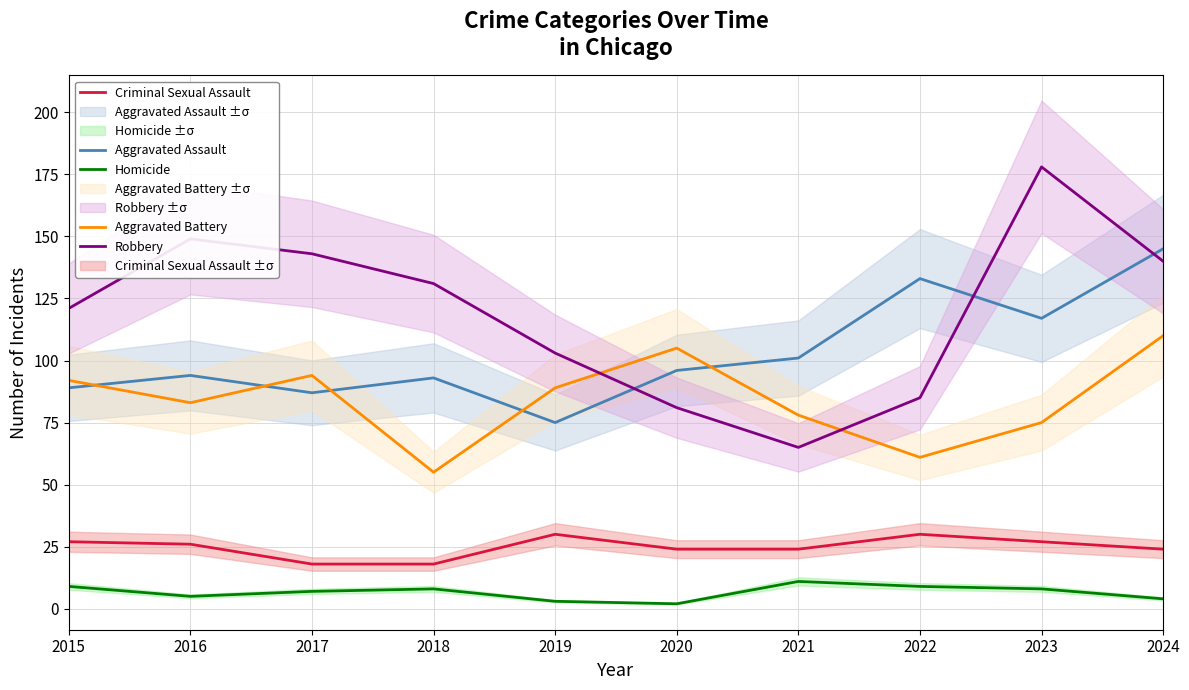

Where do Aggravated Battery and Aggravated Assault first cross each other?

2015 and 2016